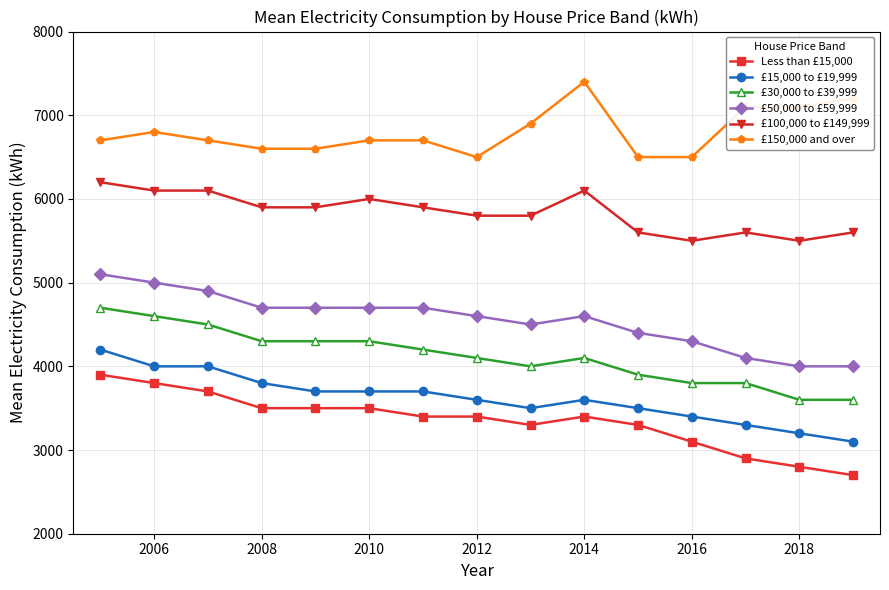

At how many categories does at least one series exceed 7348?

1